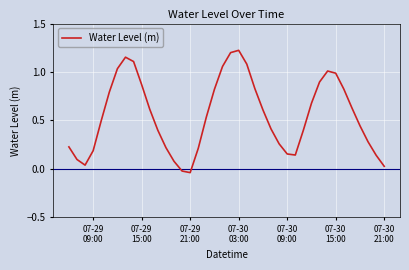

What is the difference between the maximum and minimum values?

1.3